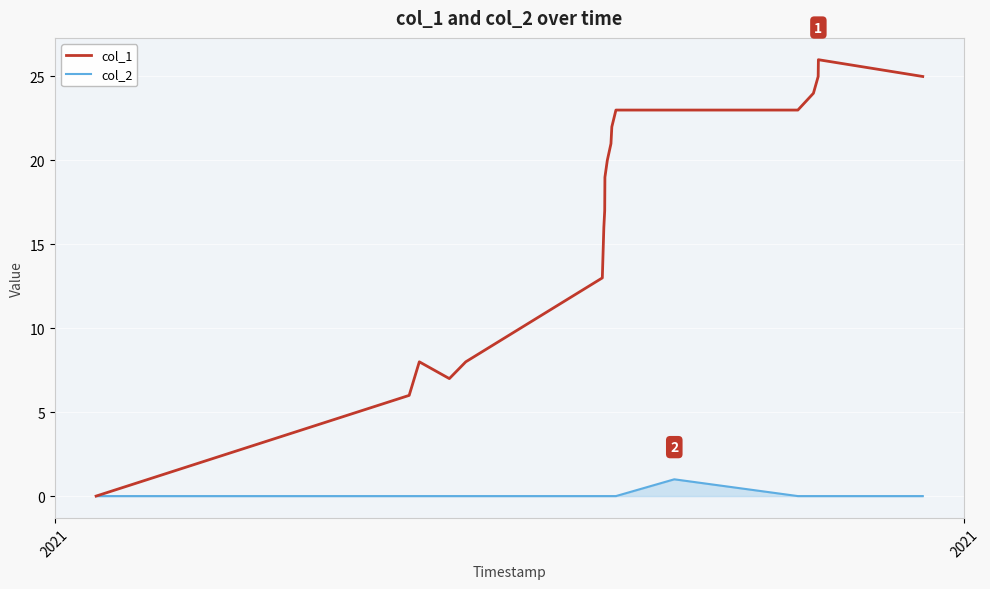

Which series has the largest range (max minus min)?

col_1